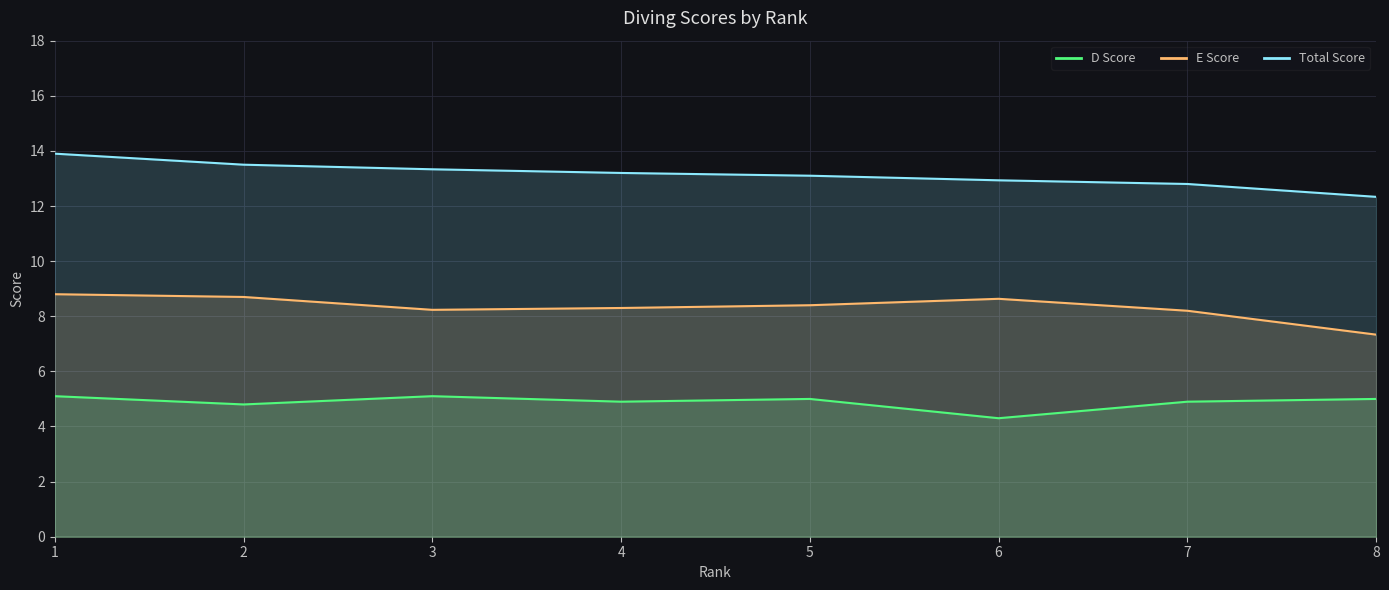

Which category has the highest value in the E Score series?

1